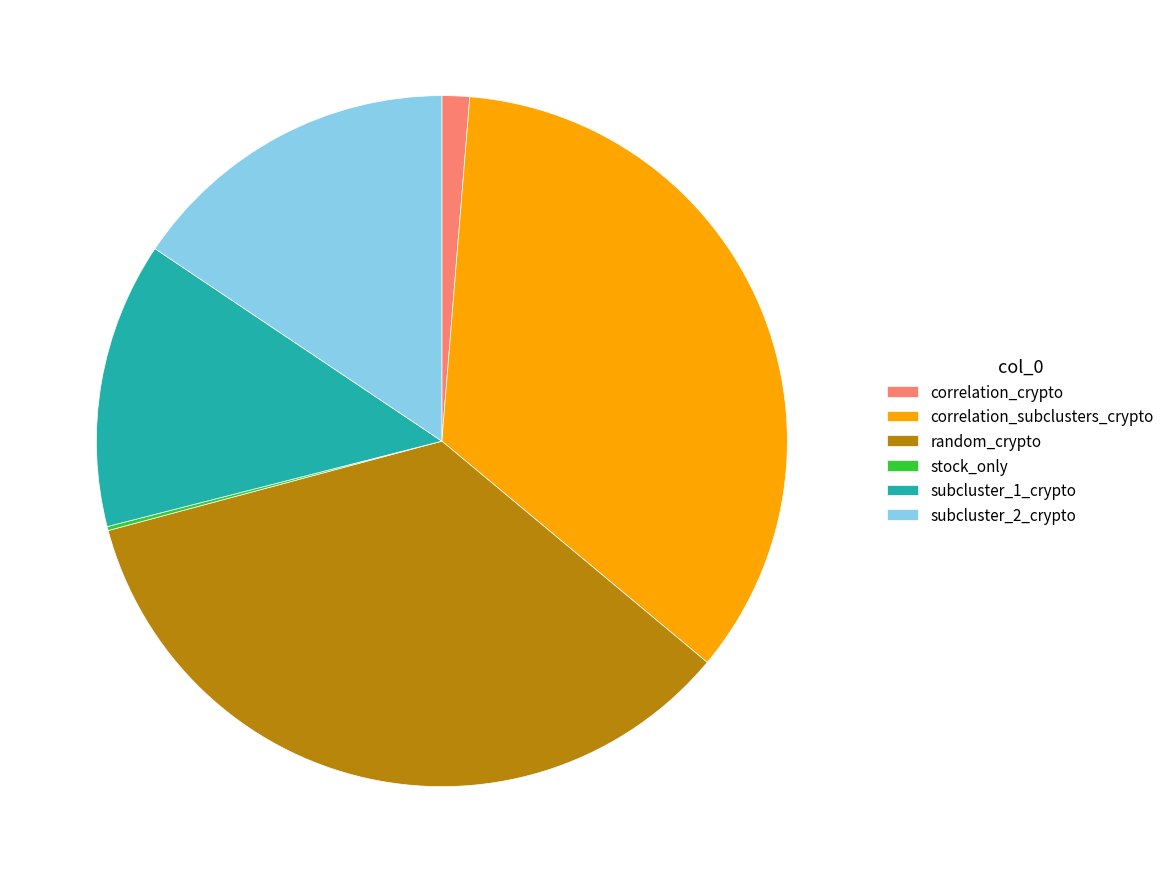

Which has a higher value, subcluster_2_crypto or random_crypto?

random_crypto